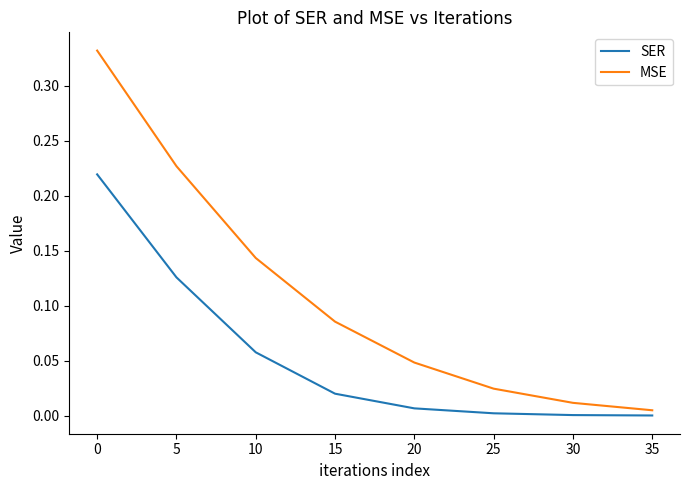

Which series has the largest total across all categories?

MSE